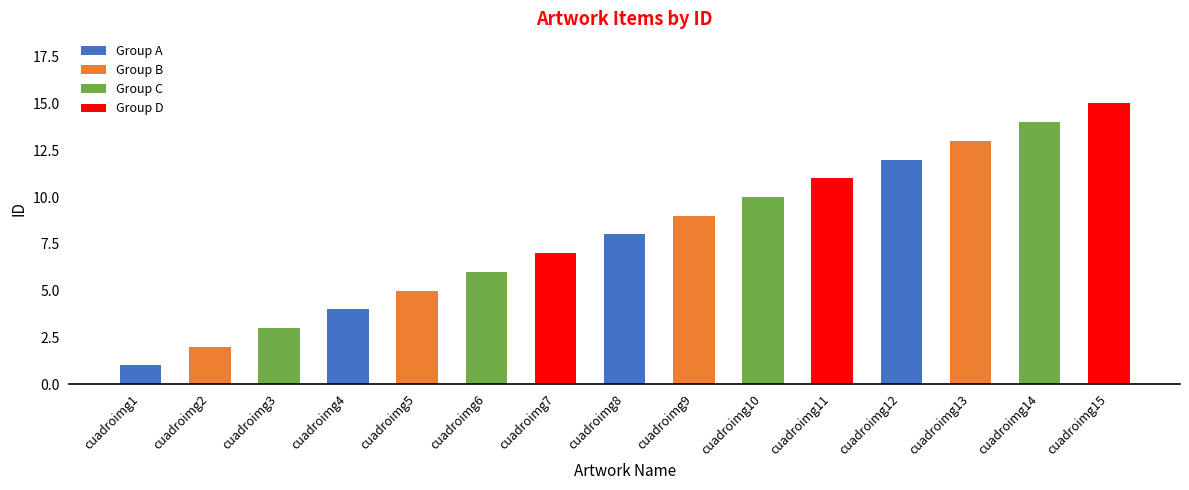

At which label is the value closest to 8?

cuadroimg8